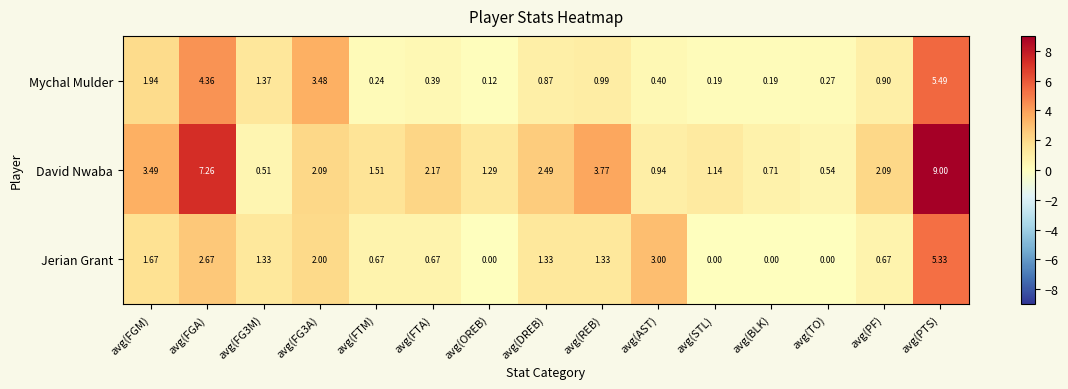

At avg(FGM), list the series in order from largest to smallest.

David Nwaba, Mychal Mulder, Jerian Grant